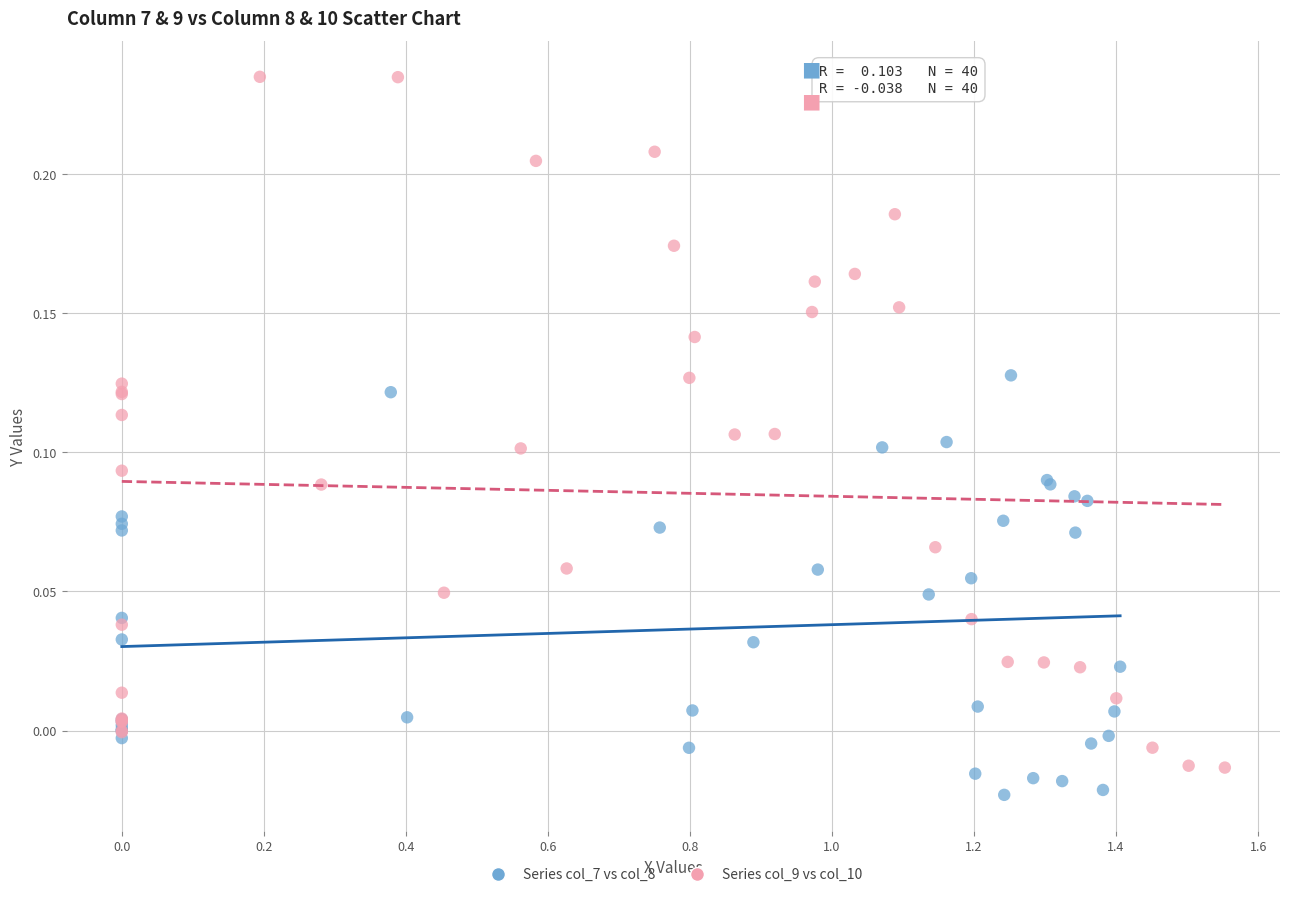

Which series has the largest Y range (max minus min)?

Series col_9 vs col_10